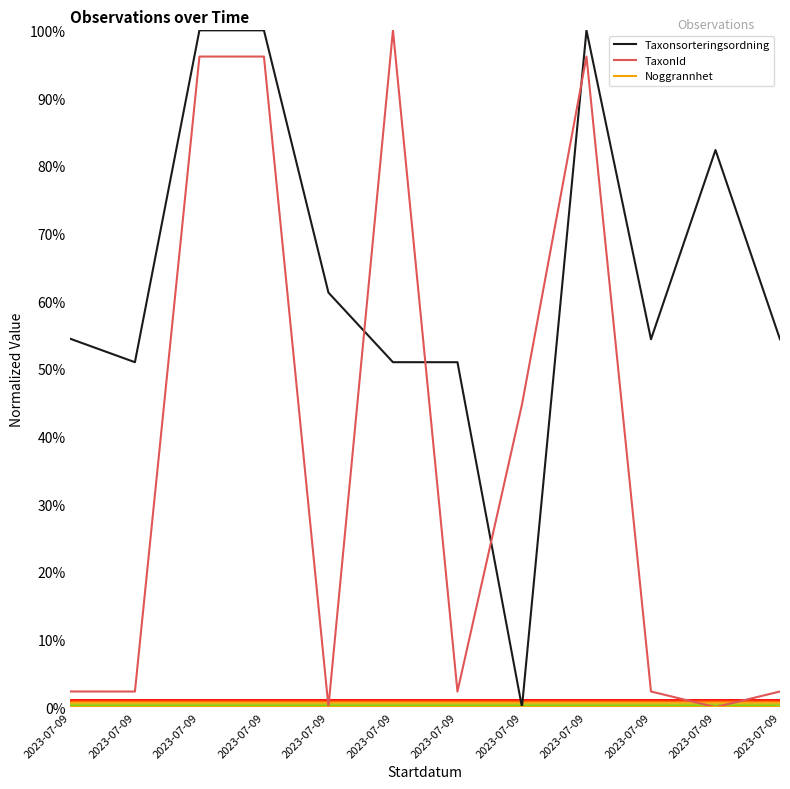

At how many categories does at least one series exceed 7?

12